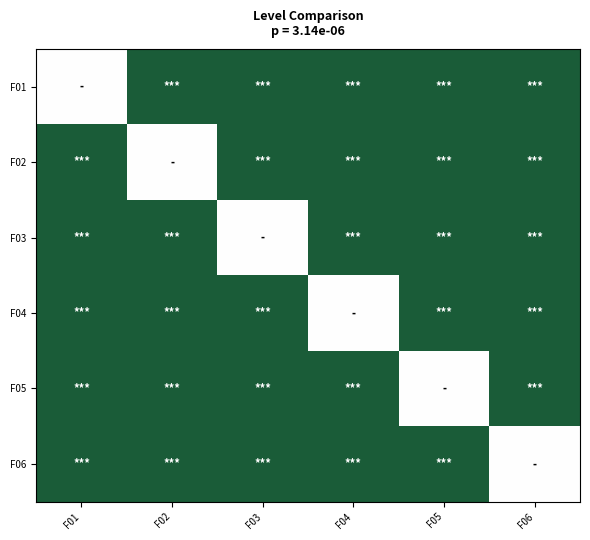

Reading left to right, extract all data points from this chart.

F01: F01=0.5	F02=1.0	F03=1.0	F04=1.0	F05=1.0	F06=1.0
F02: F01=1.0	F02=0.5	F03=1.0	F04=1.0	F05=1.0	F06=1.0
F03: F01=1.0	F02=1.0	F03=0.5	F04=1.0	F05=1.0	F06=1.0
F04: F01=1.0	F02=1.0	F03=1.0	F04=0.5	F05=1.0	F06=1.0
F05: F01=1.0	F02=1.0	F03=1.0	F04=1.0	F05=0.5	F06=1.0
F06: F01=1.0	F02=1.0	F03=1.0	F04=1.0	F05=1.0	F06=0.5